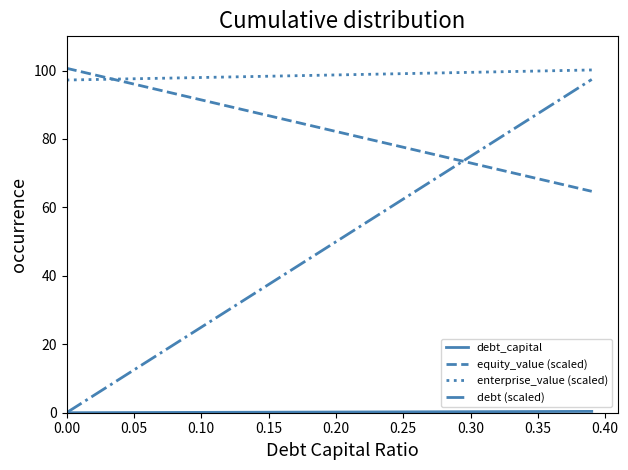

What is the maximum value for equity_value (scaled)?

100.7